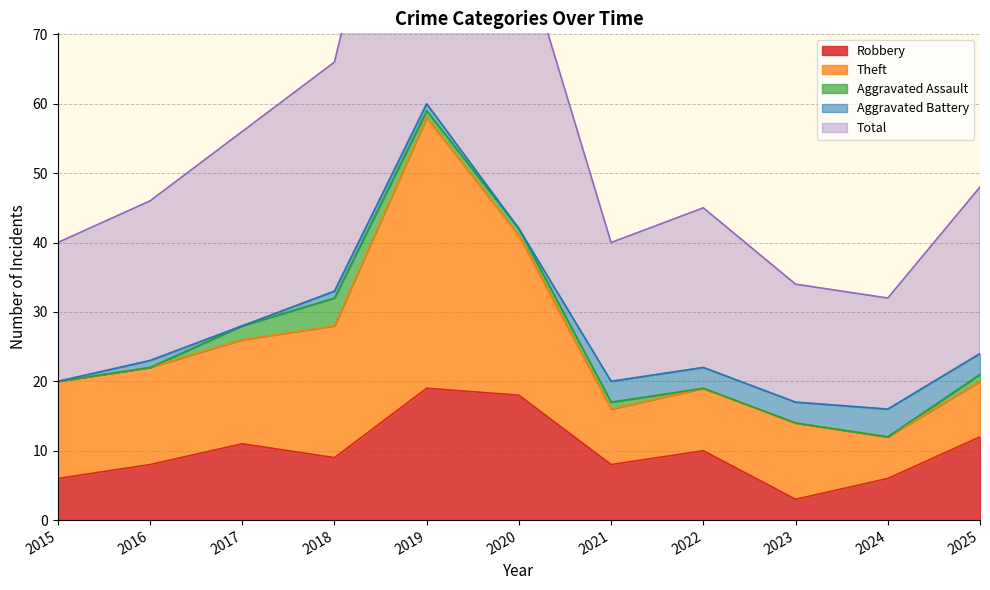

True or false: Aggravated Assault and Total intersect in this chart.

False